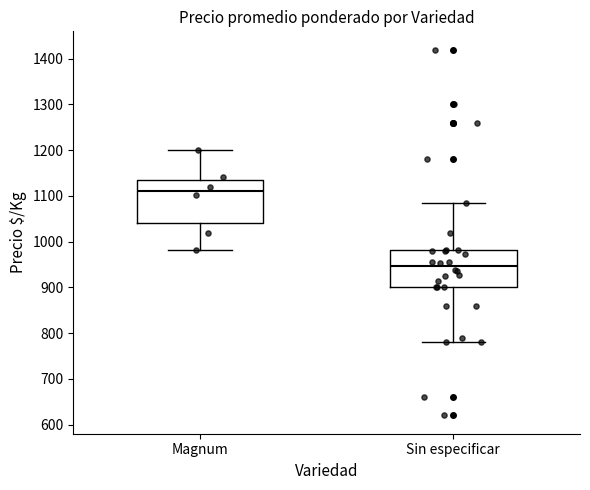

Which box is the tallest, from its lower edge to its upper edge?

Magnum